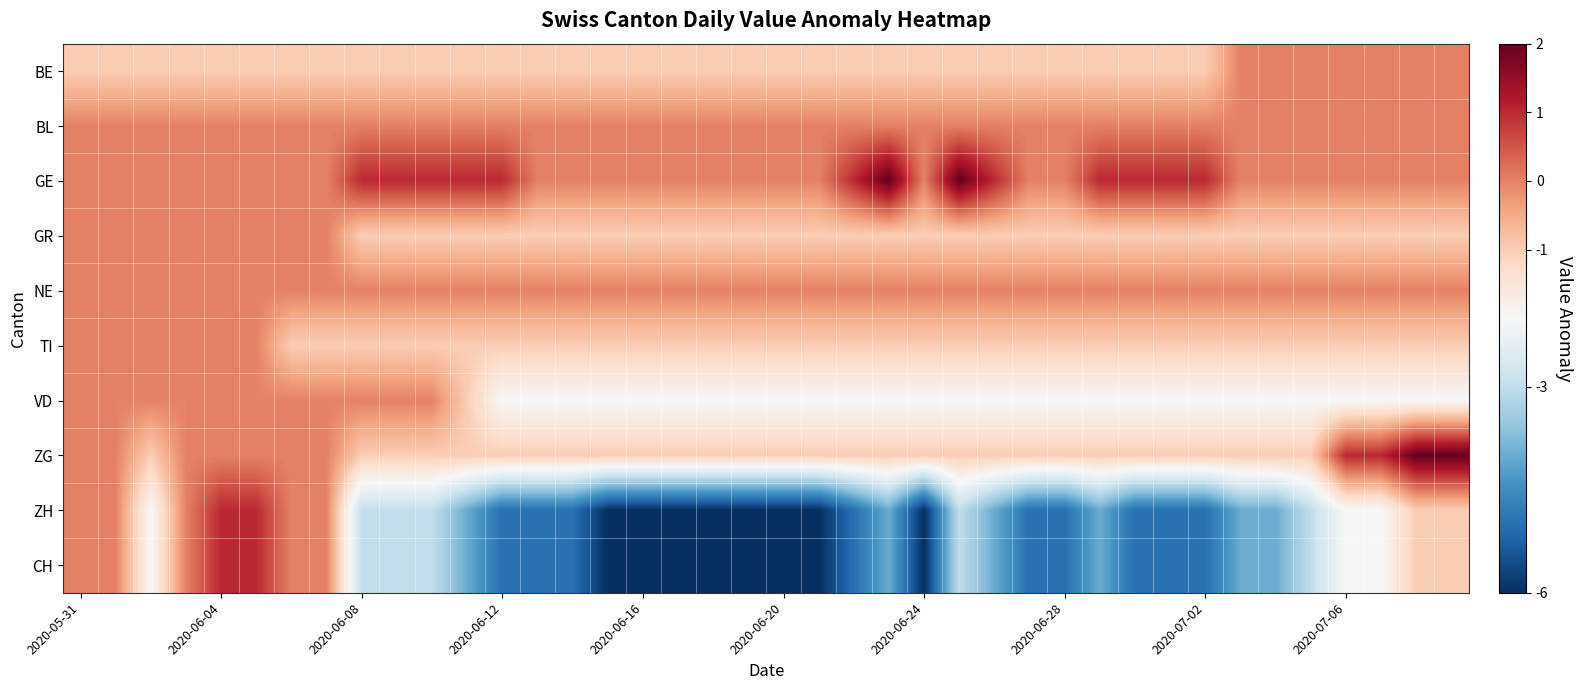

List the series in order of their peak value, highest first.

GE, ZG, ZH, CH, BE, BL, GR, NE, TI, VD